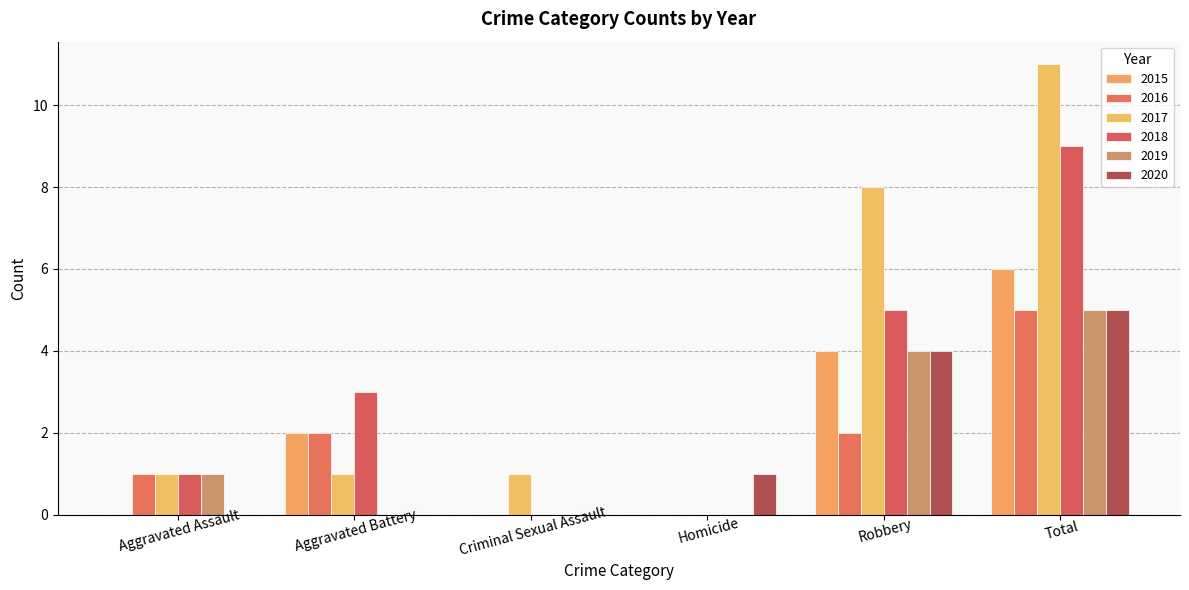

Reading right to left, list all the values displayed in this chart.

2015: 6	4	0	0	2	0
2016: 5	2	0	0	2	1
2017: 11	8	0	1	1	1
2018: 9	5	0	0	3	1
2019: 5	4	0	0	0	1
2020: 5	4	1	0	0	0